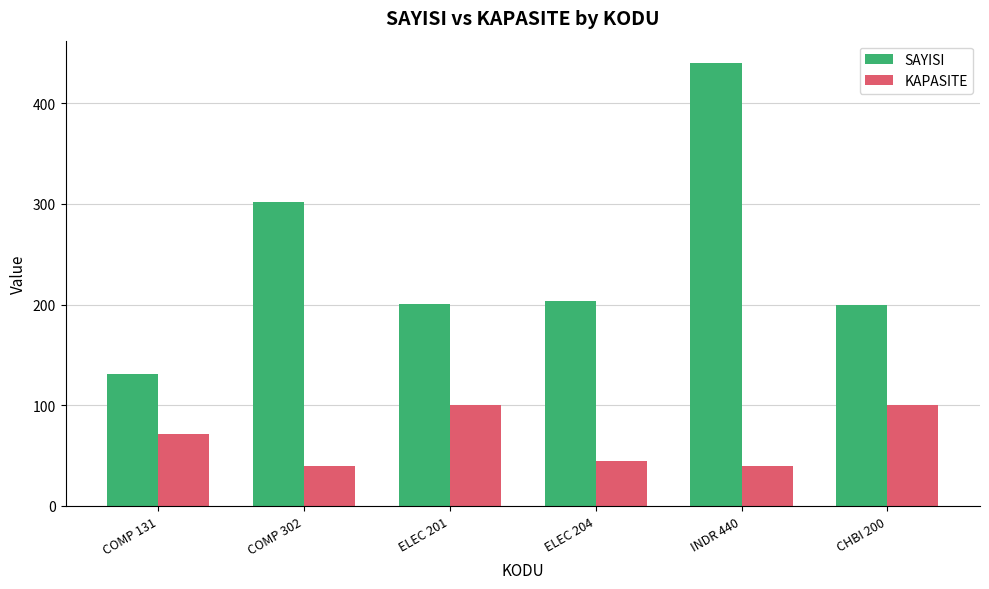

True or false: SAYISI has a value of 311 at ELEC 204.

False